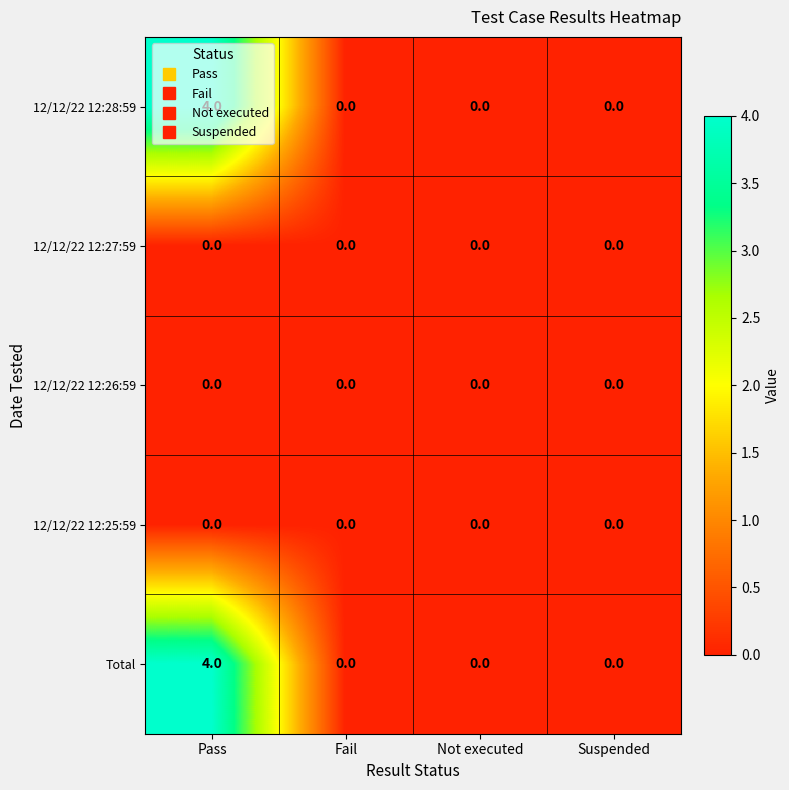

Is the value of Total at Pass greater than the value of 12/12/22 12:26:59 at Fail?

Yes